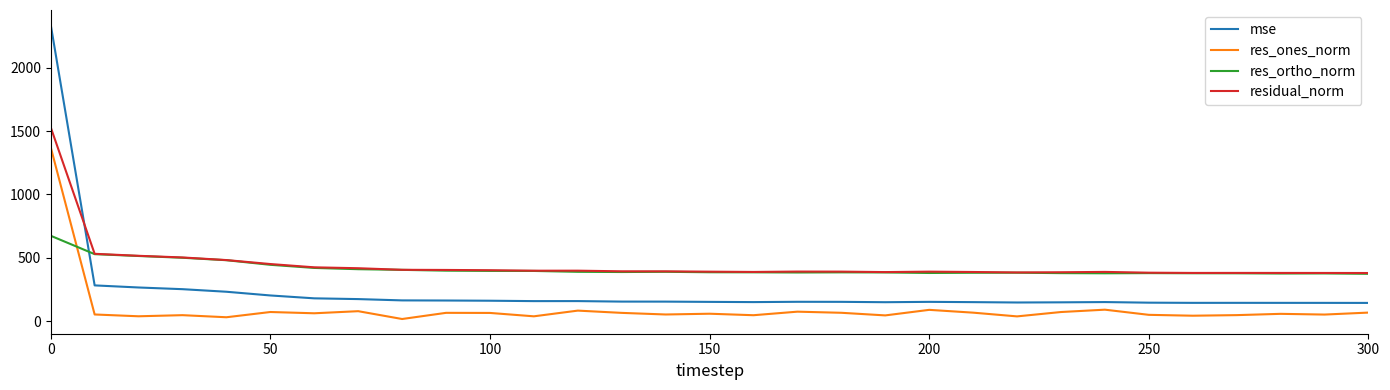

What is the minimum value shown in the chart?

18.0